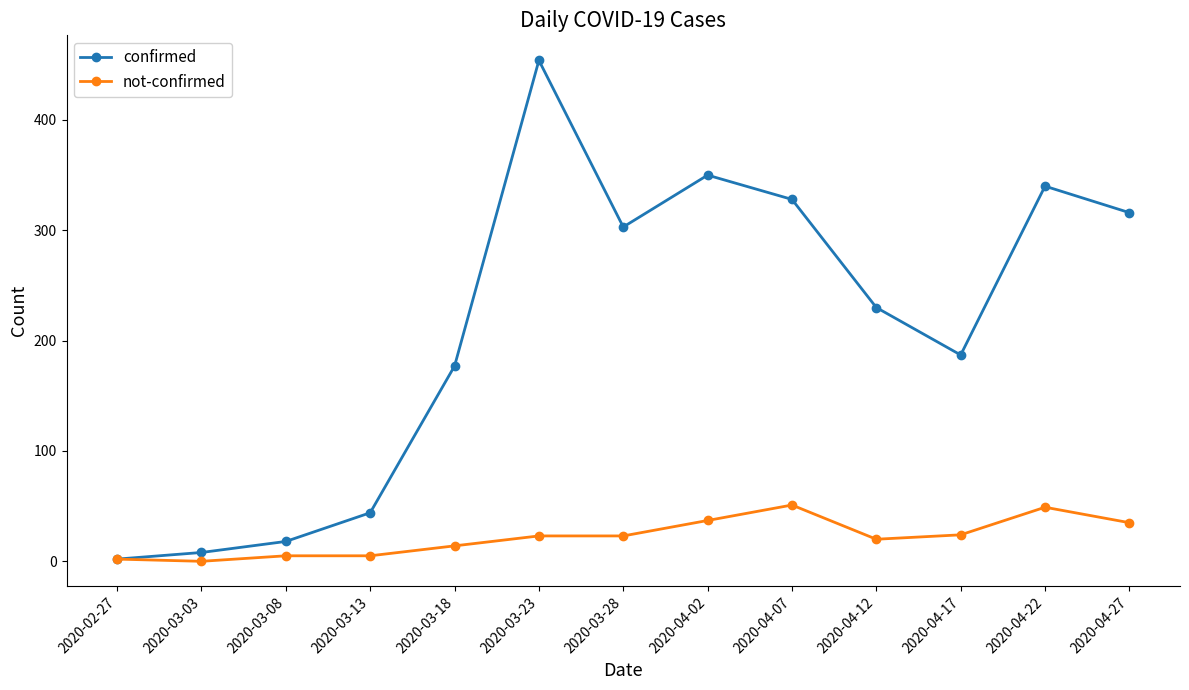

At which category is the sum across all series the highest?

2020-03-23